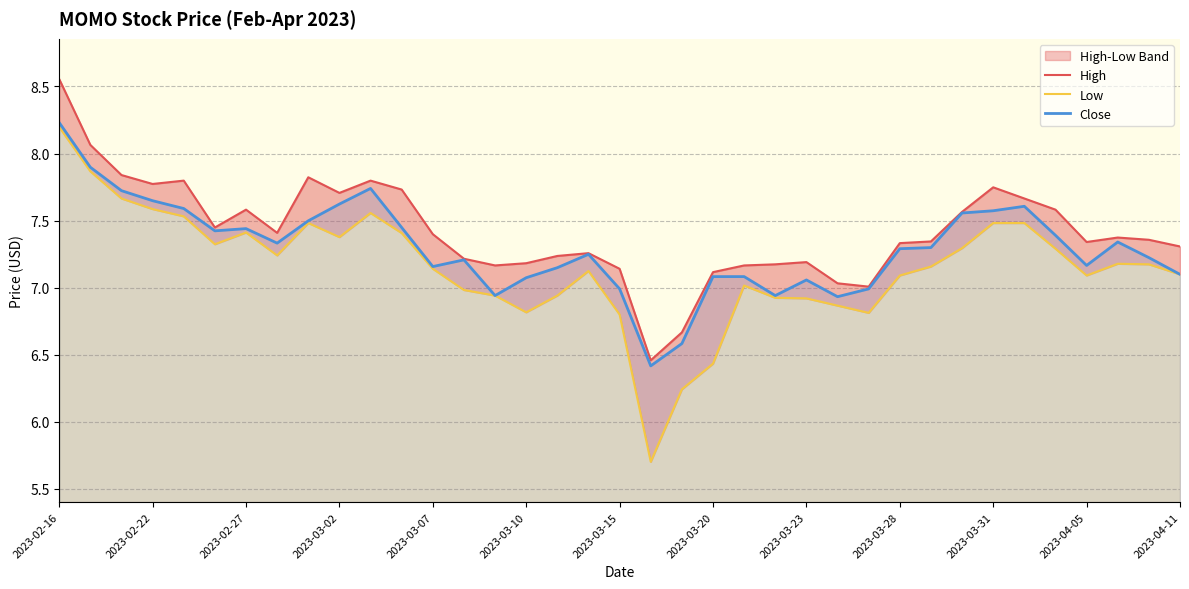

At which category is the sum across all series the highest?

2023-02-16